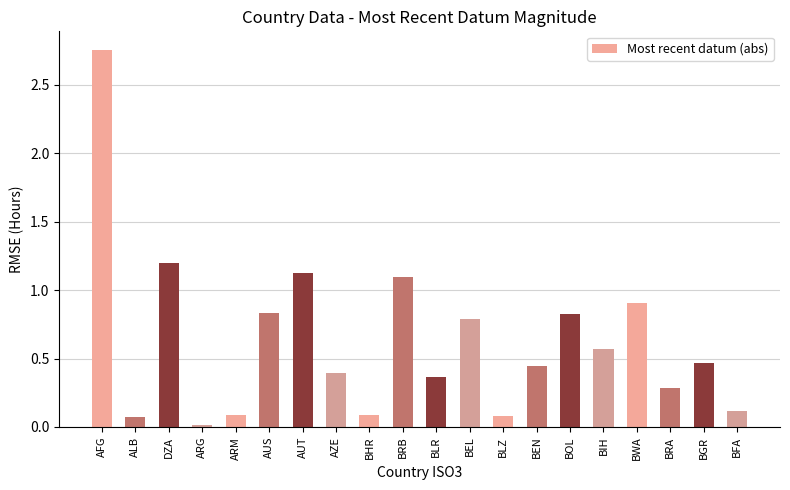

At which category does the chart reach its minimum across all series?

ARG